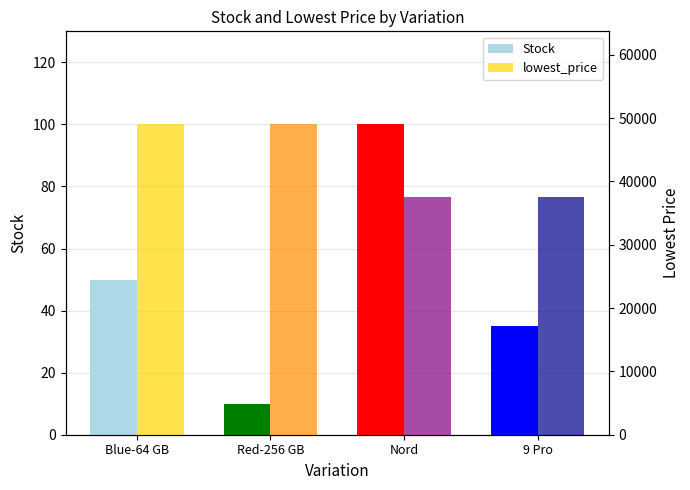

What is the value of the Stock bar at the 1st from the left?

50